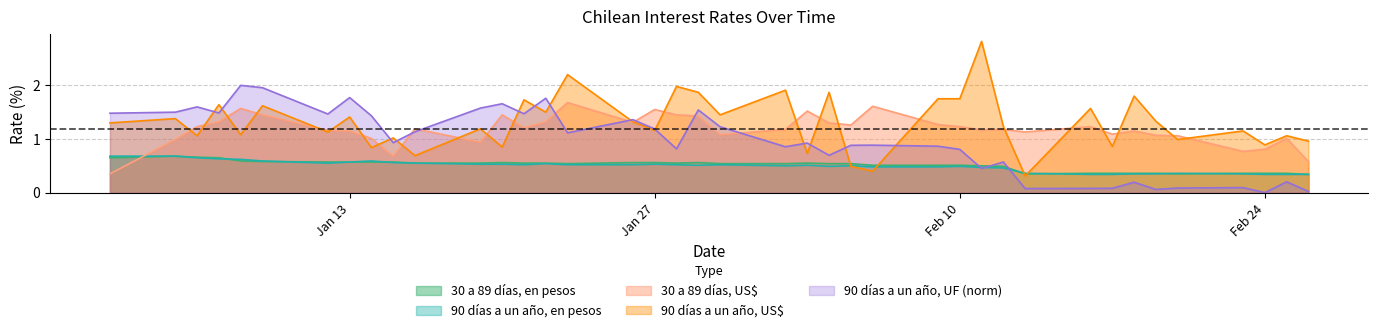

What is the label of the 31st point from the right?

15-01-2009